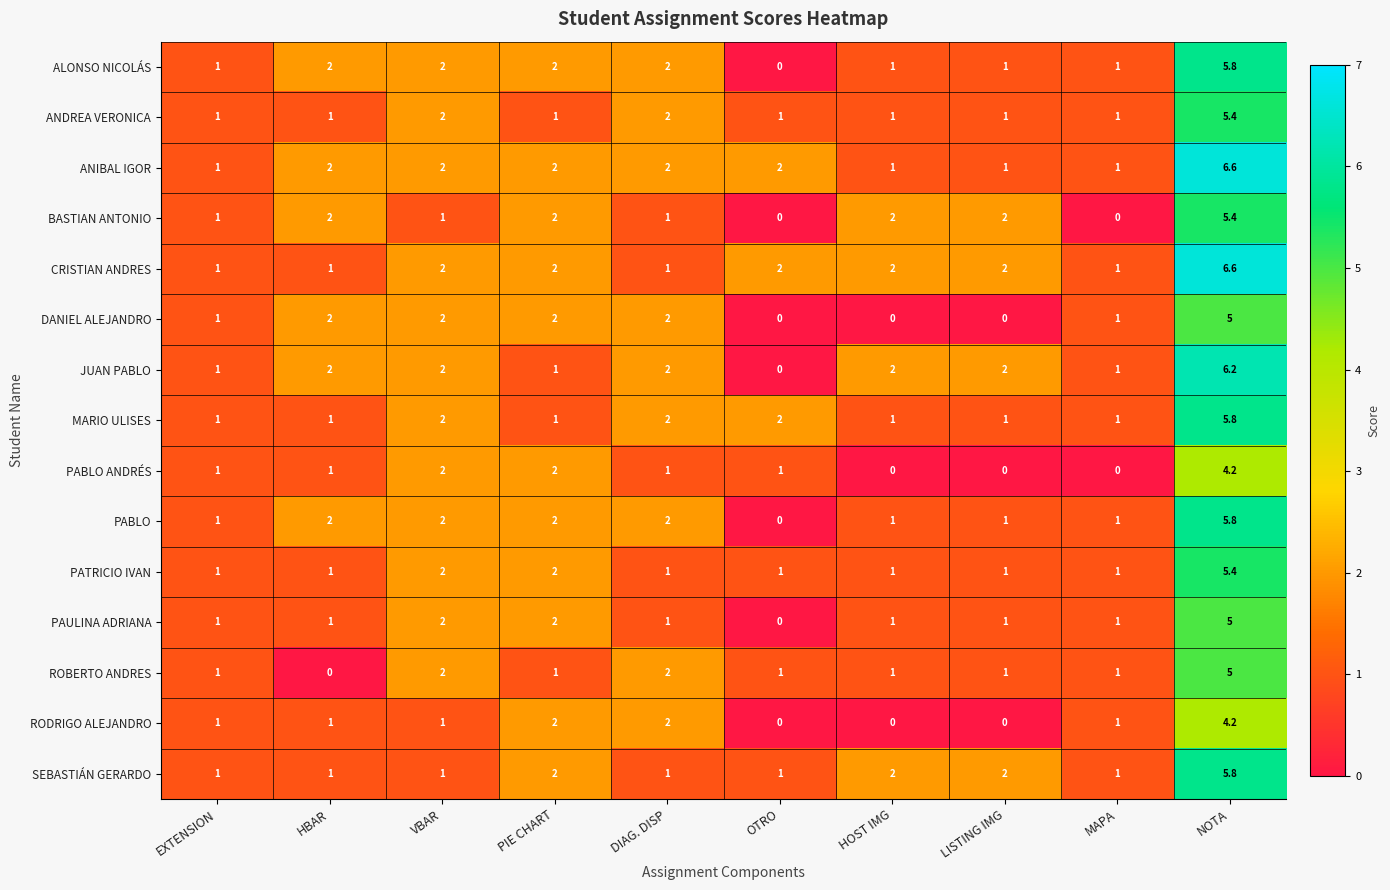

What is the sum of all SEBASTIÁN GERARDO values?

17.8